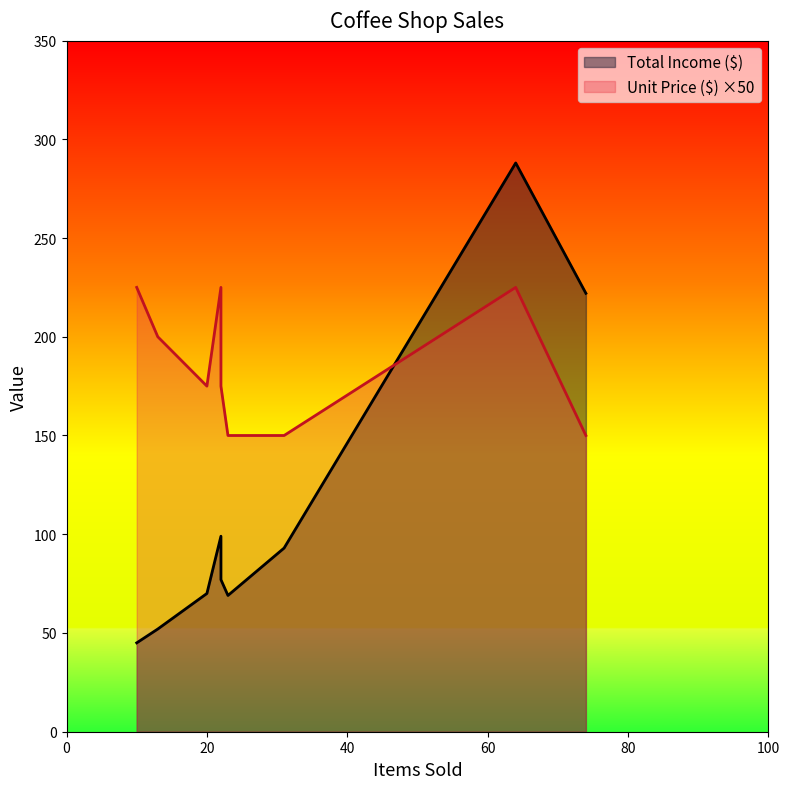

Is the value of Total Income ($) at Americano greater than the value of Unit Price ($) at Macchiato?

Yes